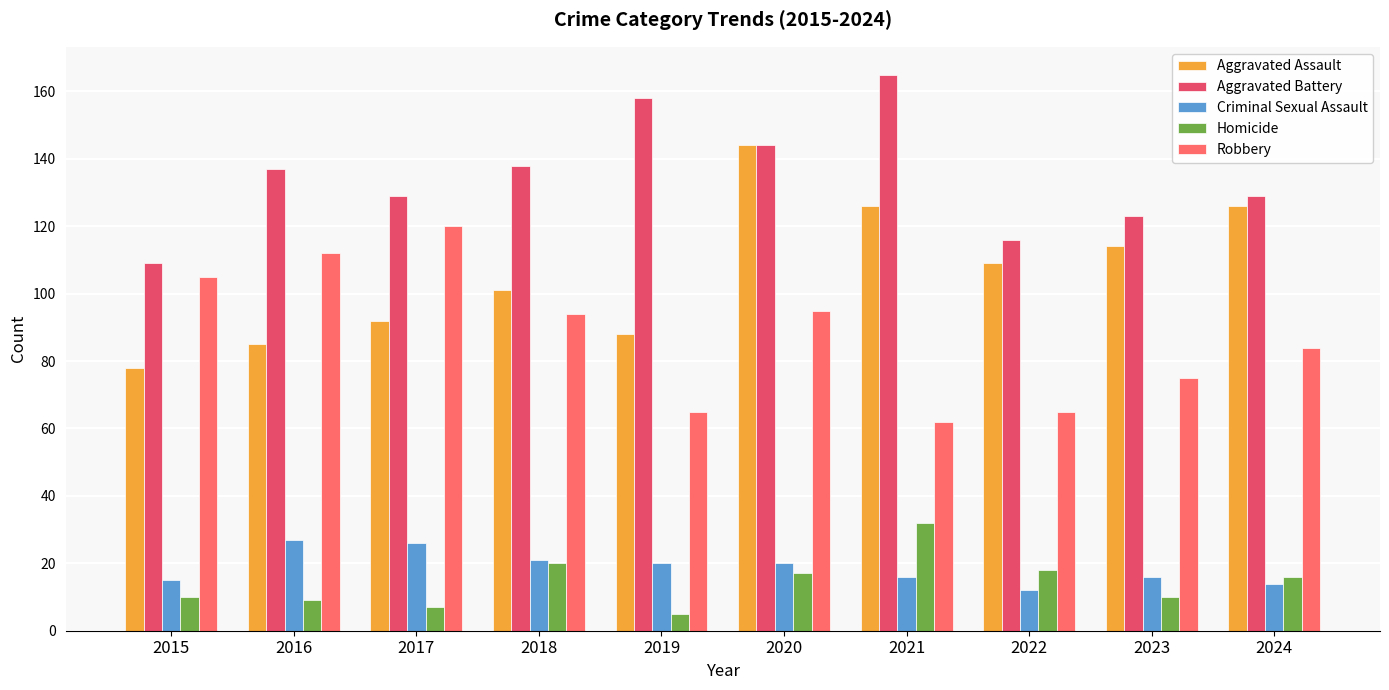

Between 2019 and 2016, which is larger?

2019